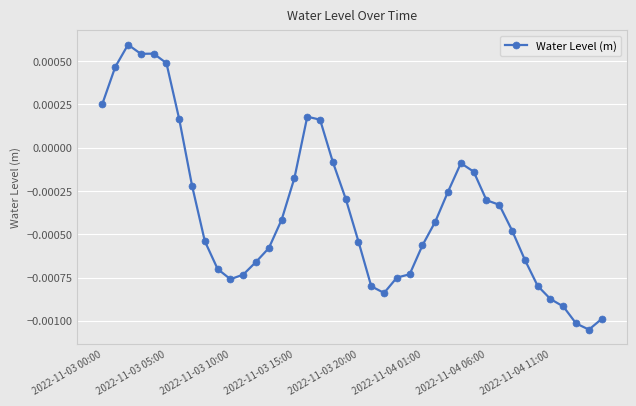

Does the chart display data point markers on the line(s)?

Yes